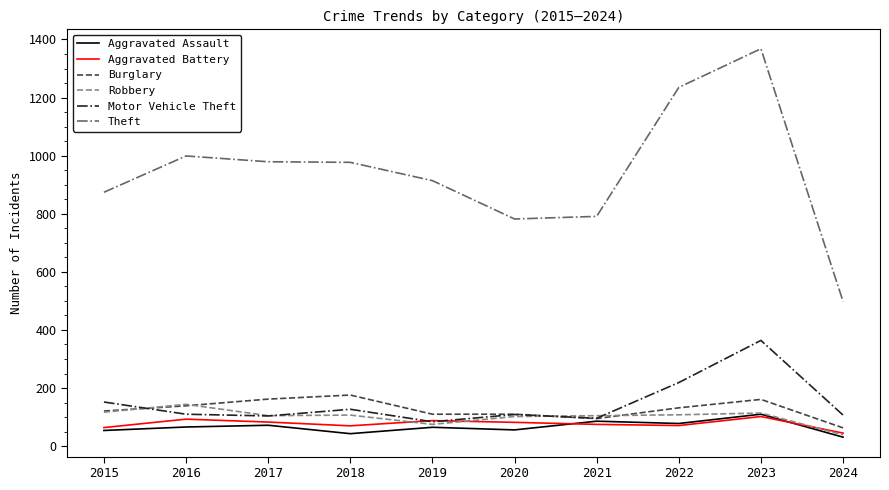

The value of Theft at 2016 is 999. True or false?

True